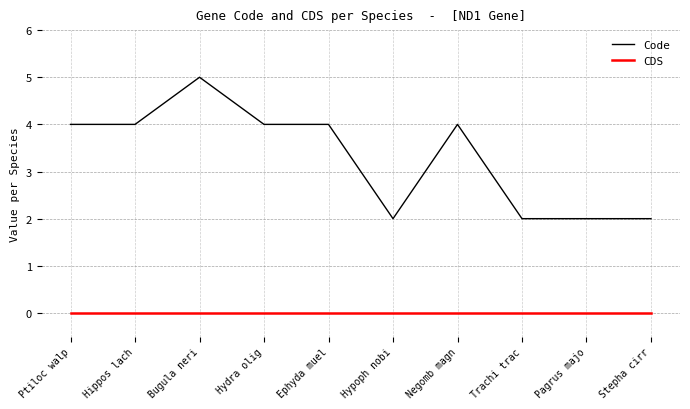

Is it true that CDS equals 0 at Stepha cirr?

True